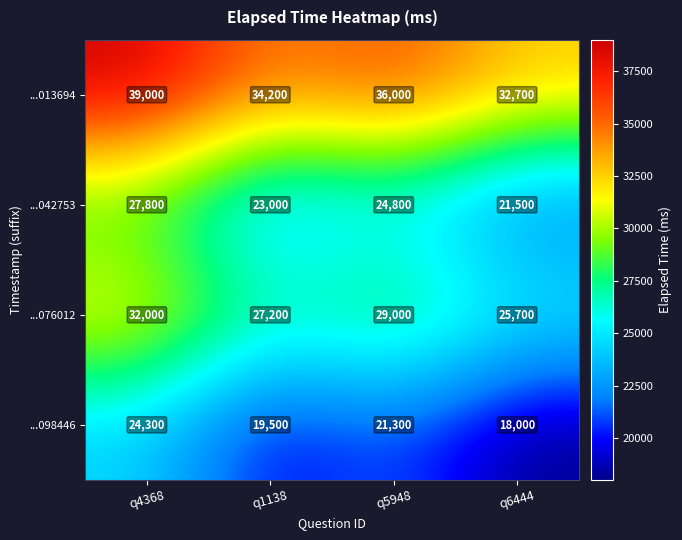

What is the spread (max minus min) of values at q6444?

14700